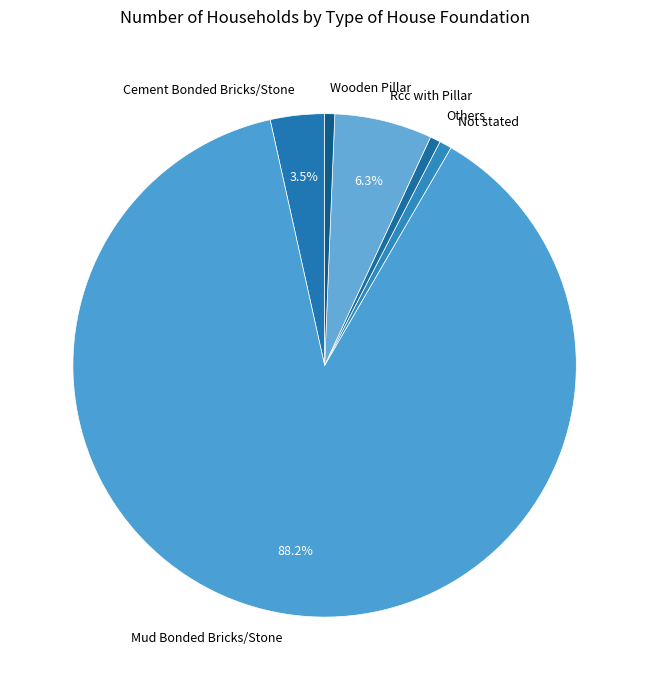

Approximately how many times larger is the value at Mud Bonded Bricks/Stone compared to Wooden Pillar?

136.3